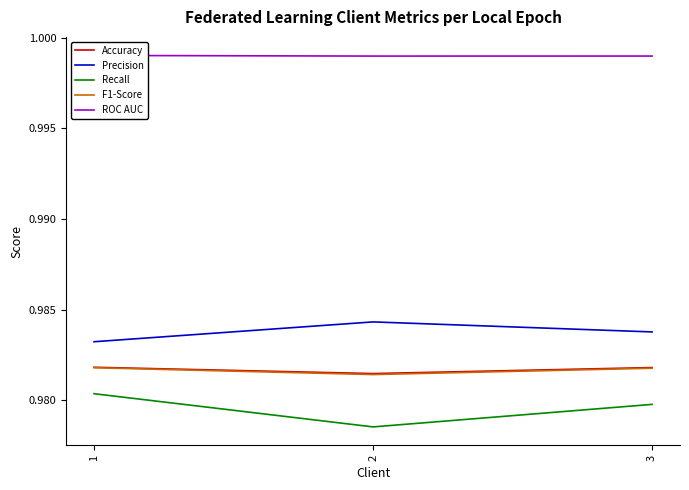

Reading left to right, transcribe all the data shown in this chart.

Accuracy: 1=1.0	2=1.0	3=1.0
Precision: 1=1.0	2=1.0	3=1.0
Recall: 1=1.0	2=1.0	3=1.0
F1-Score: 1=1.0	2=1.0	3=1.0
ROC AUC: 1=1.0	2=1.0	3=1.0